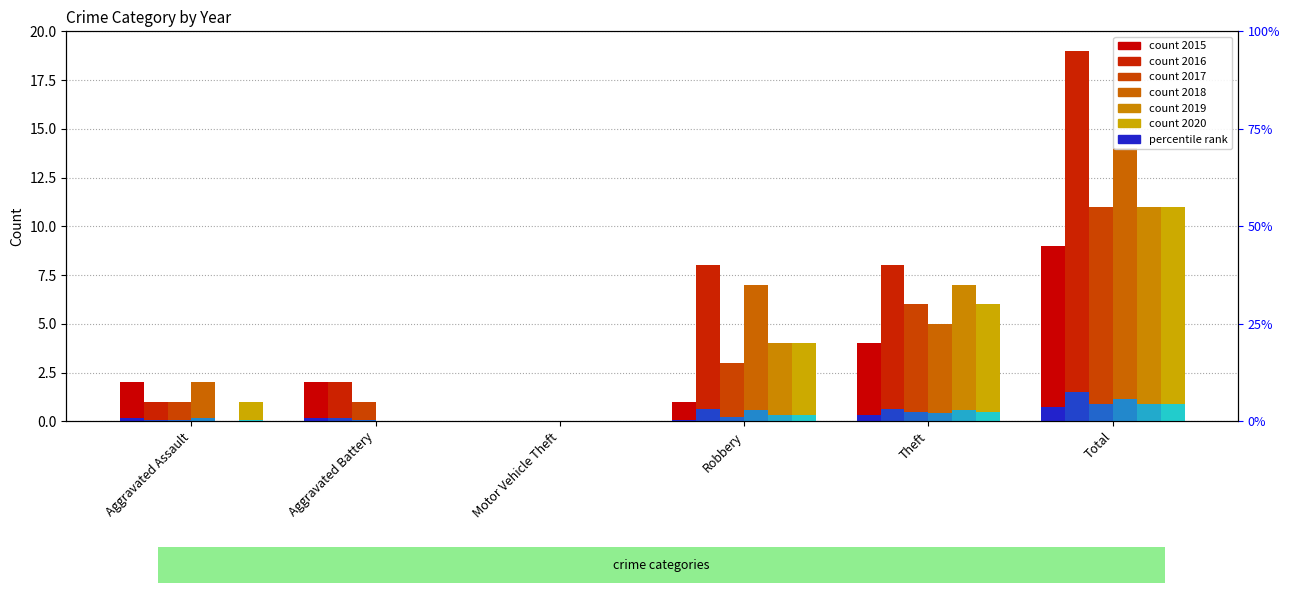

Where does the 2017 series first go above 3?

Theft